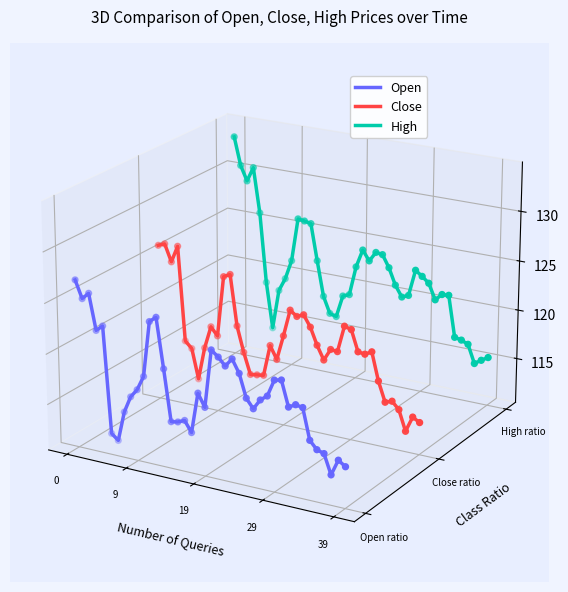

Is the value of Close at 20 greater than the value of Open at 8?

Yes